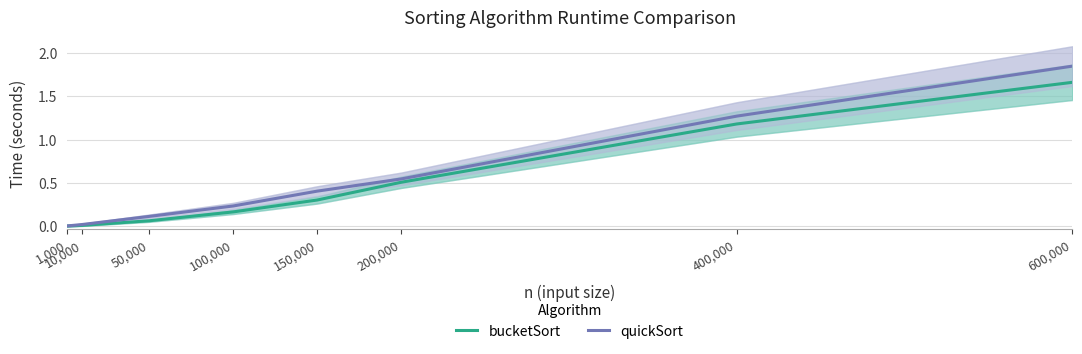

What position from the left is 100,000?

4